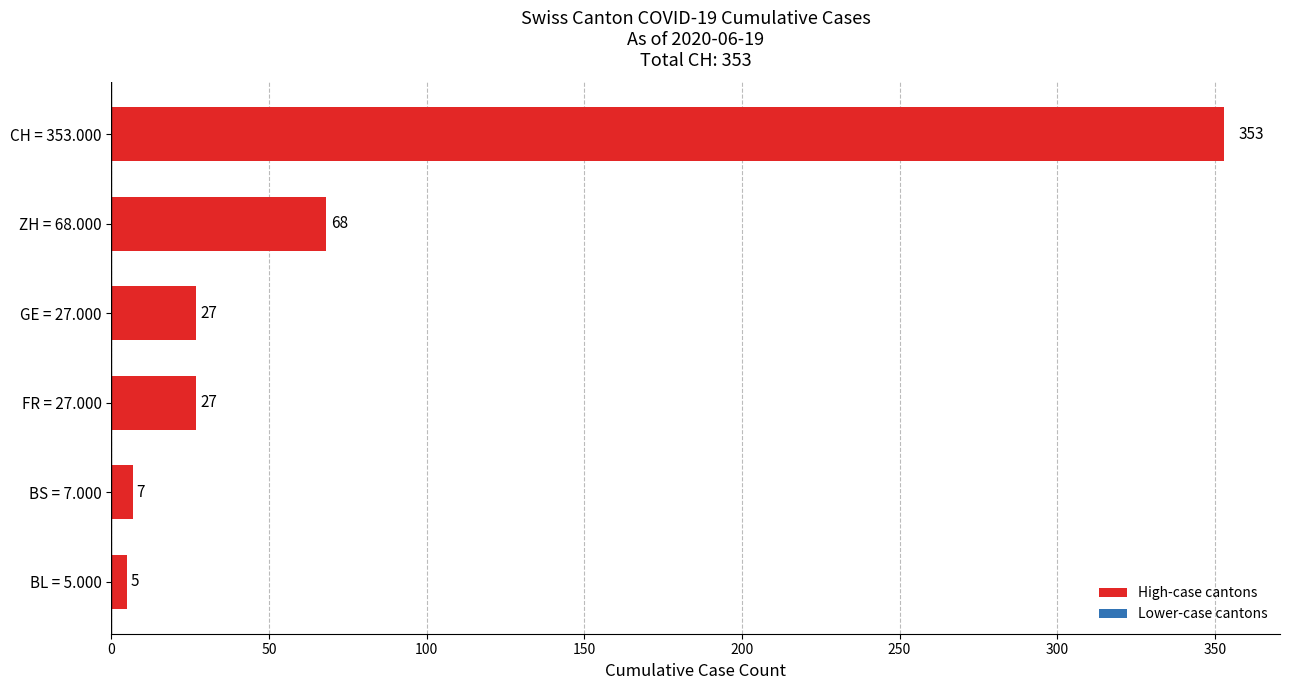

Reading top to bottom, what are all the values shown in this chart?

353	68	27	27	7	5